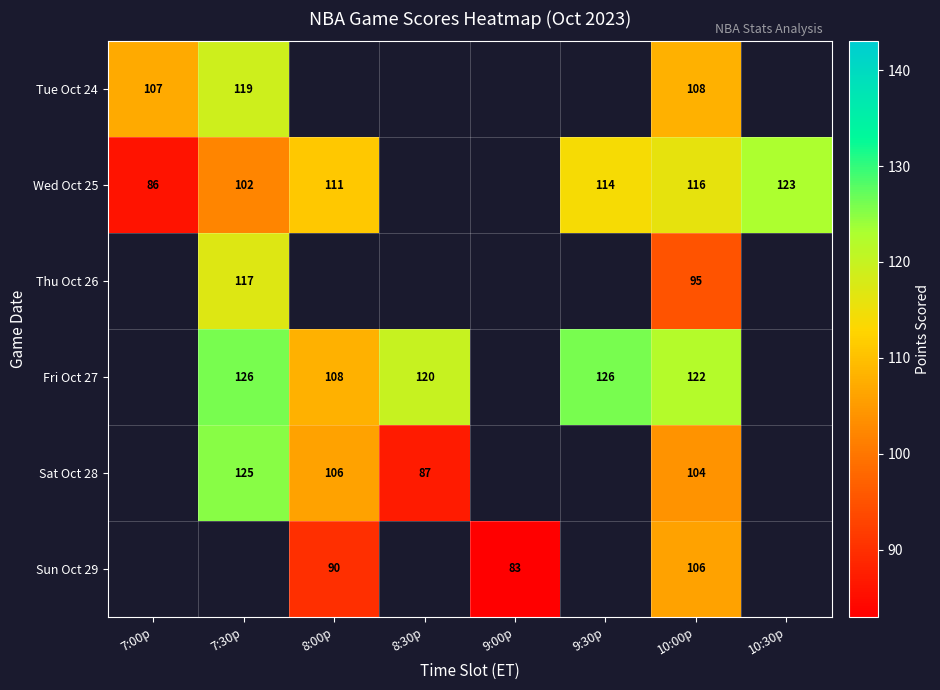

What is the minimum value shown in the chart?

83.0